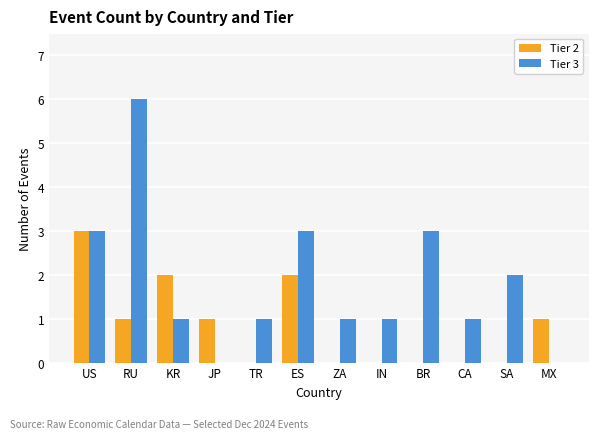

What is the sum of the Tier 2 values at MX and JP?

2